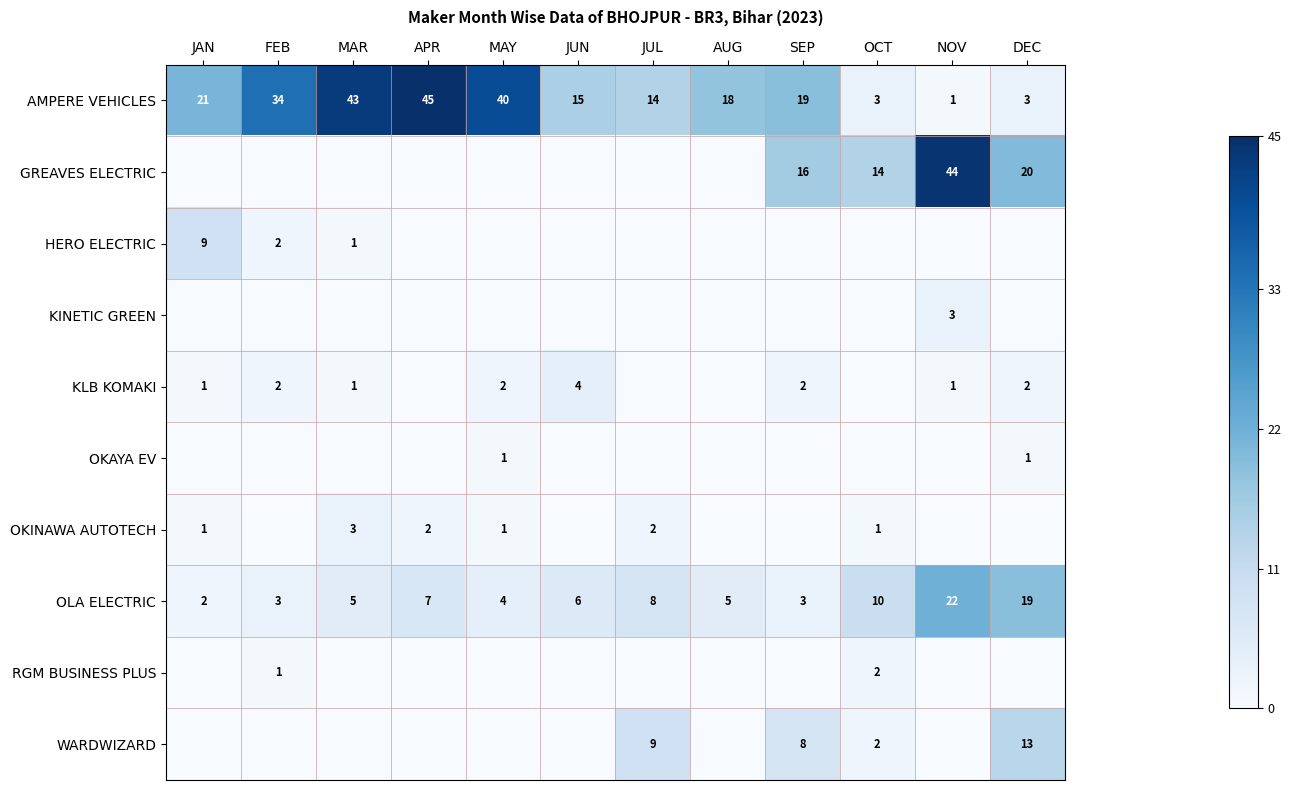

Rank the series by their maximum value, from highest to lowest.

AMPERE VEHICLES, GREAVES ELECTRIC, OLA ELECTRIC, WARDWIZARD, HERO ELECTRIC, KLB KOMAKI, KINETIC GREEN, OKINAWA AUTOTECH, RGM BUSINESS PLUS, OKAYA EV